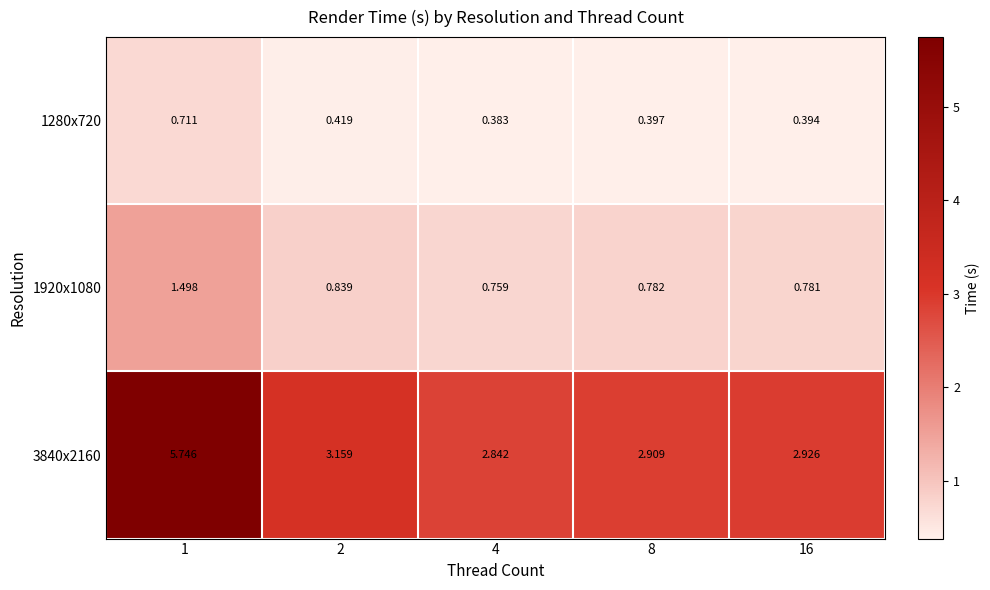

Is the value of 1280x720 at 16 greater than the value of 3840x2160 at 8?

No